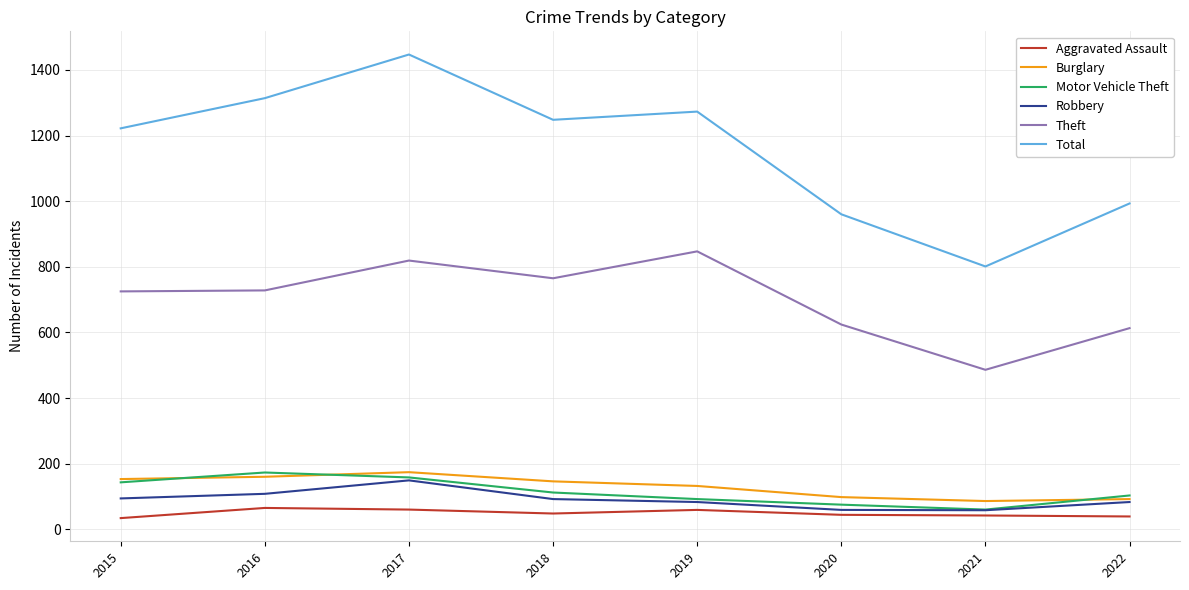

How many series are shown in this chart?

6